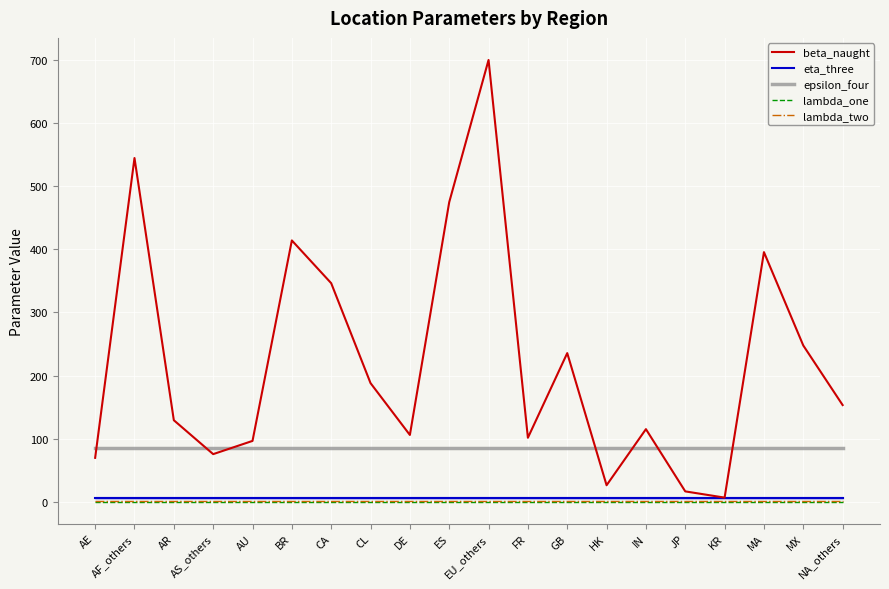

Is it true that lambda_two equals 0.5 at MA?

True